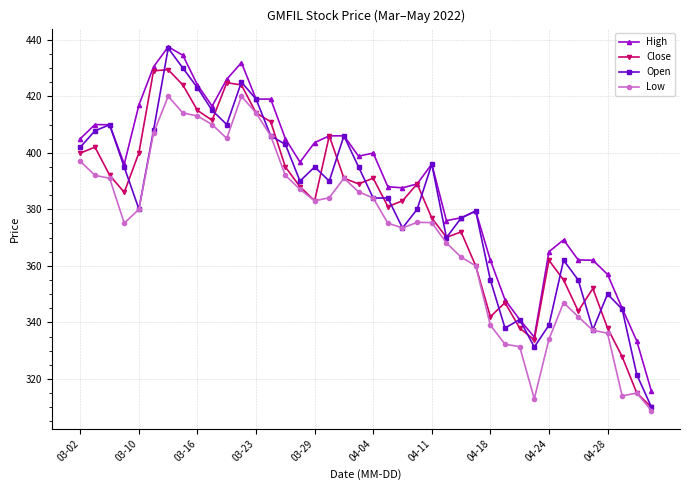

True or false: High and Low intersect in this chart.

False